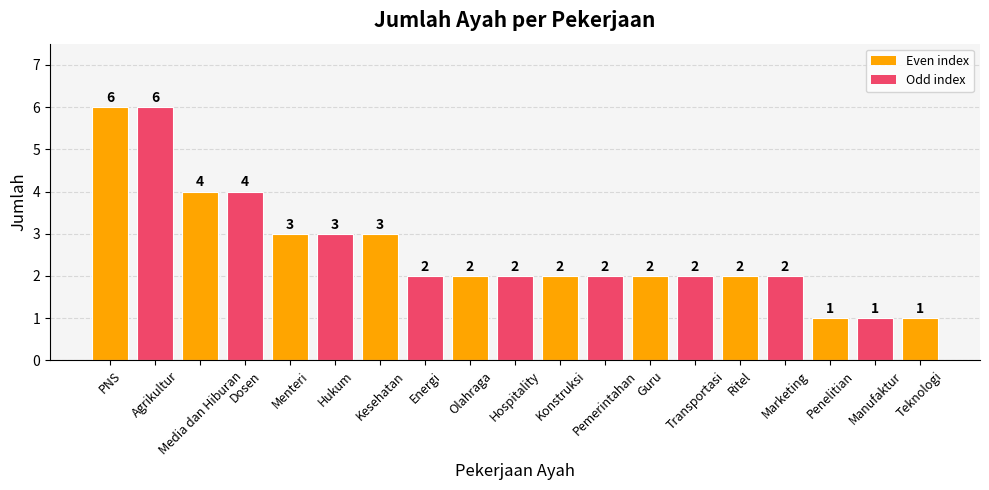

What is the smallest value displayed?

1